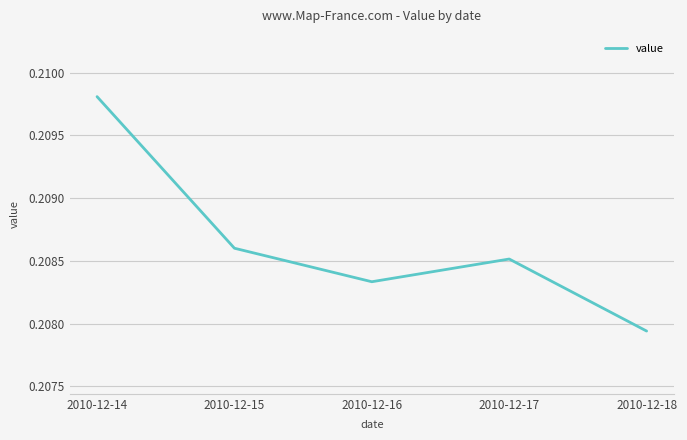

Is this an area chart (filled region under the line)?

No